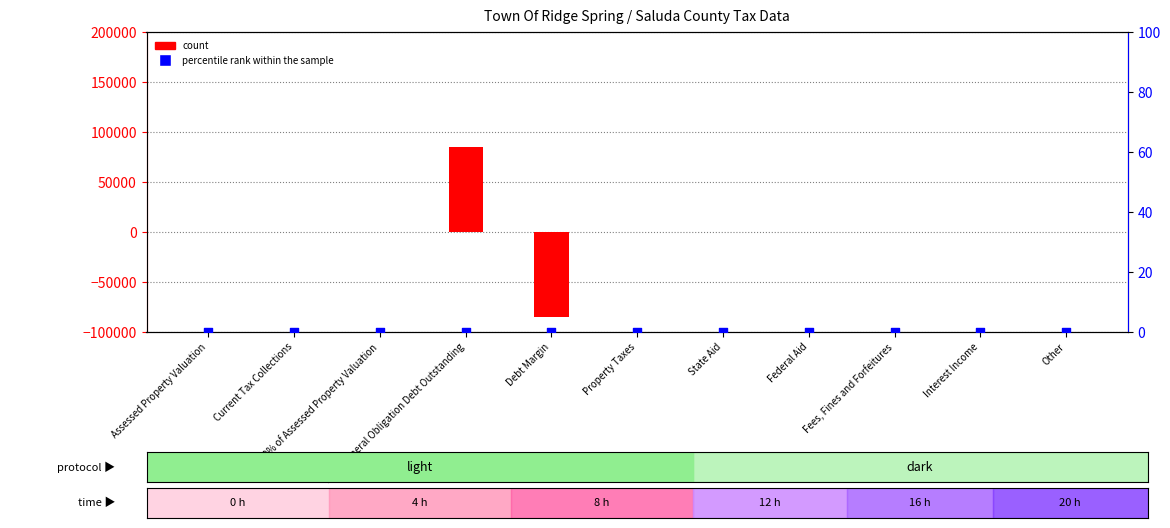

Which series has the widest spread of Y values?

count